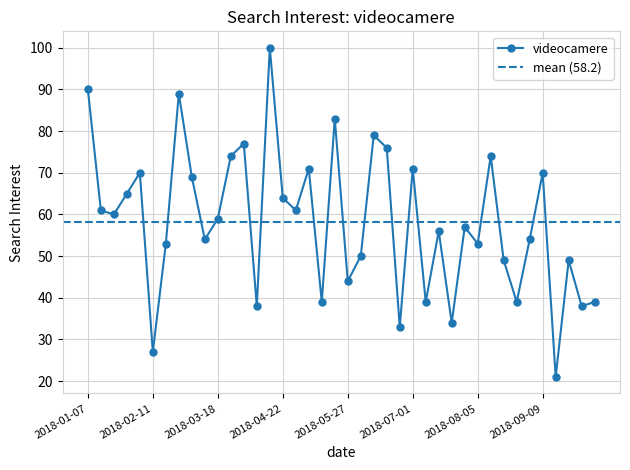

Where is the data nearest to the value 60?

2018-01-21